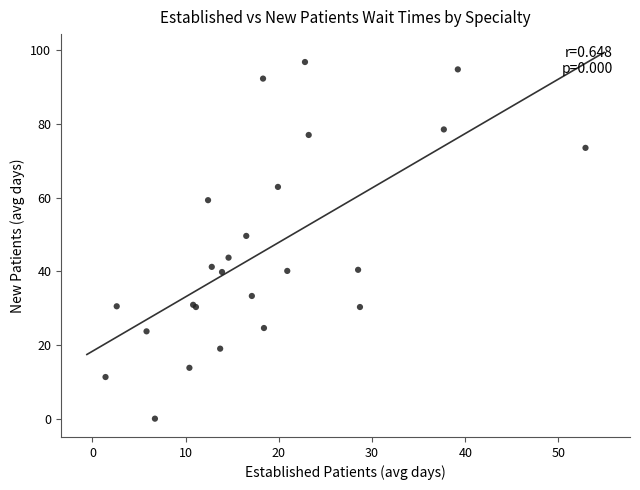

What Y value in the scatter plot is closest to 48?

49.6